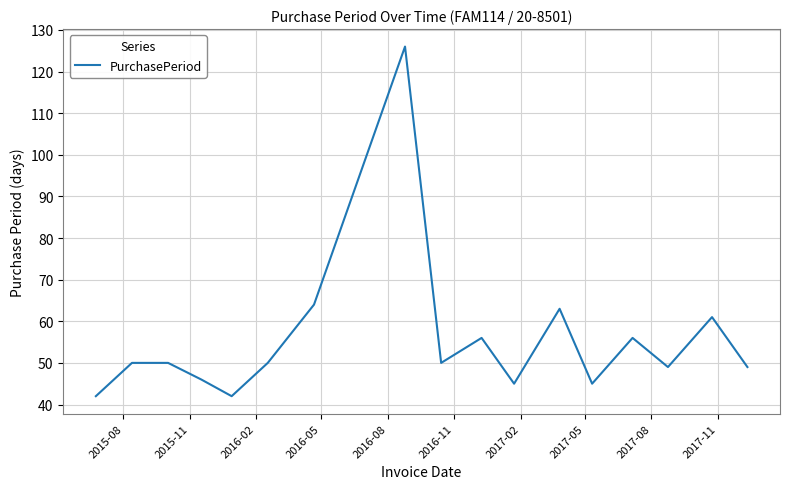

What is the difference between the maximum and minimum values?

84